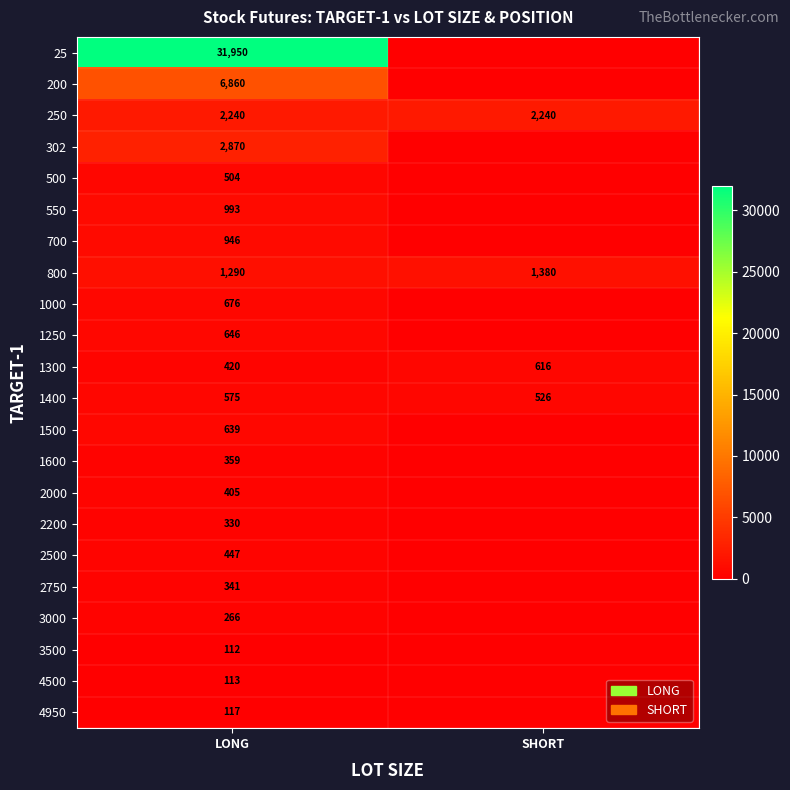

Is it true that 1300 equals 162 at SHORT?

False